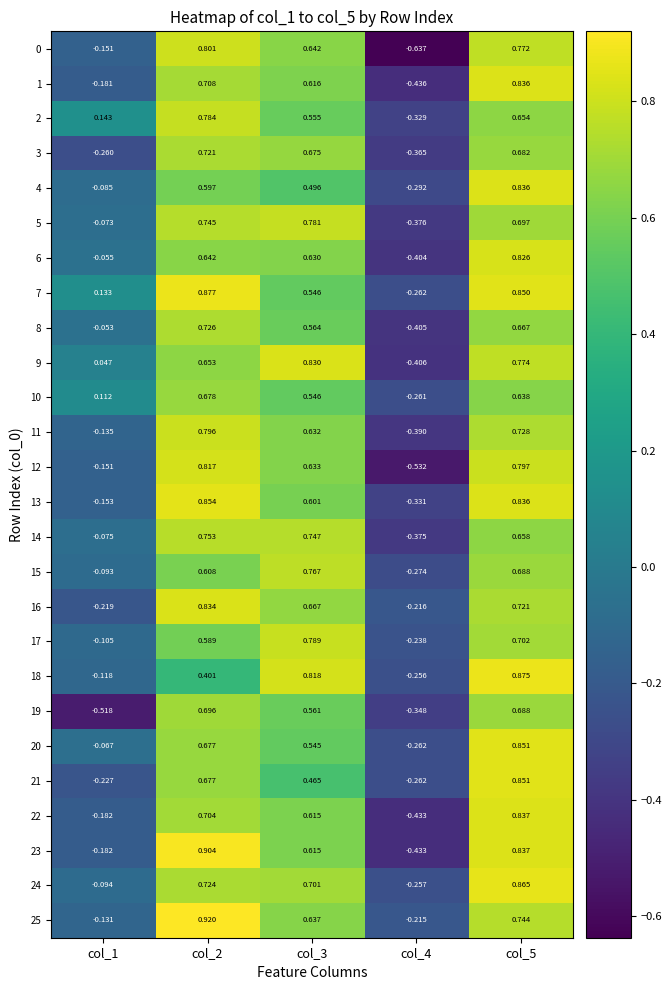

Is the value of 22 at col_2 greater than the value of 9 at col_4?

Yes